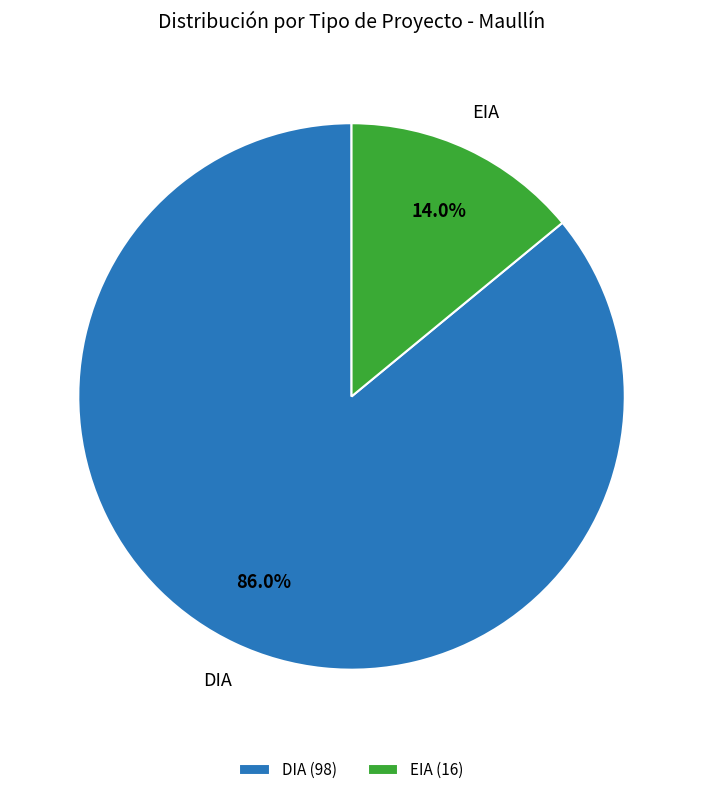

What is the majority slice?

DIA